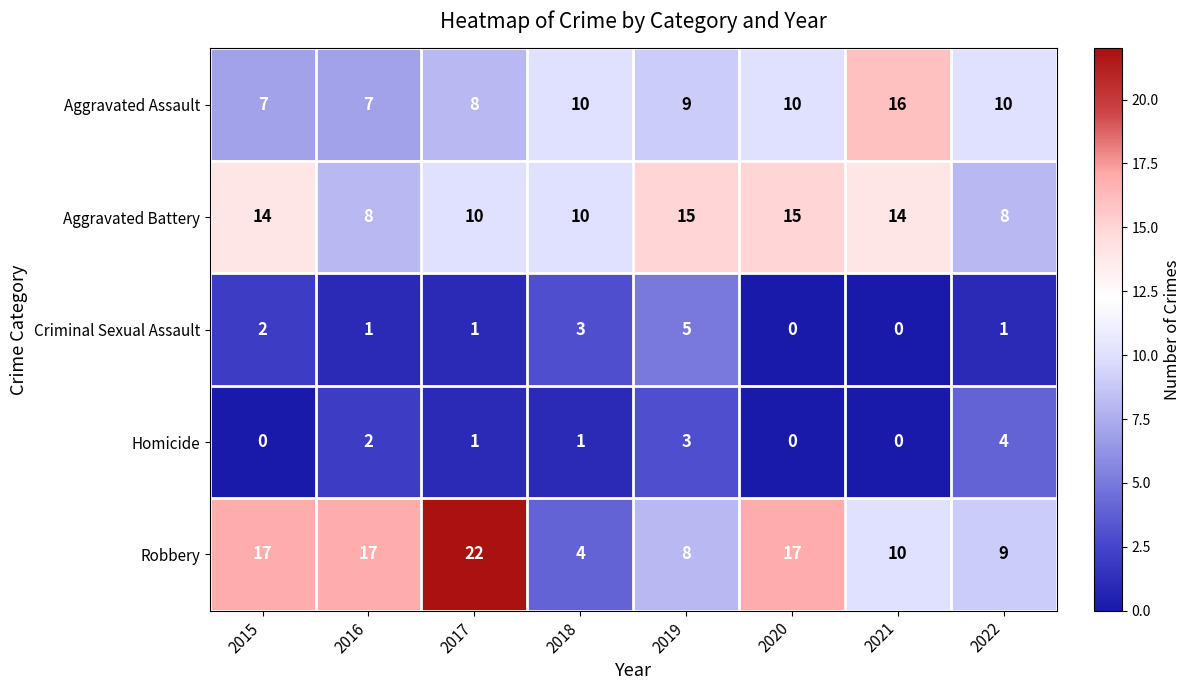

How many Aggravated Battery values are between 10 and 15?

6